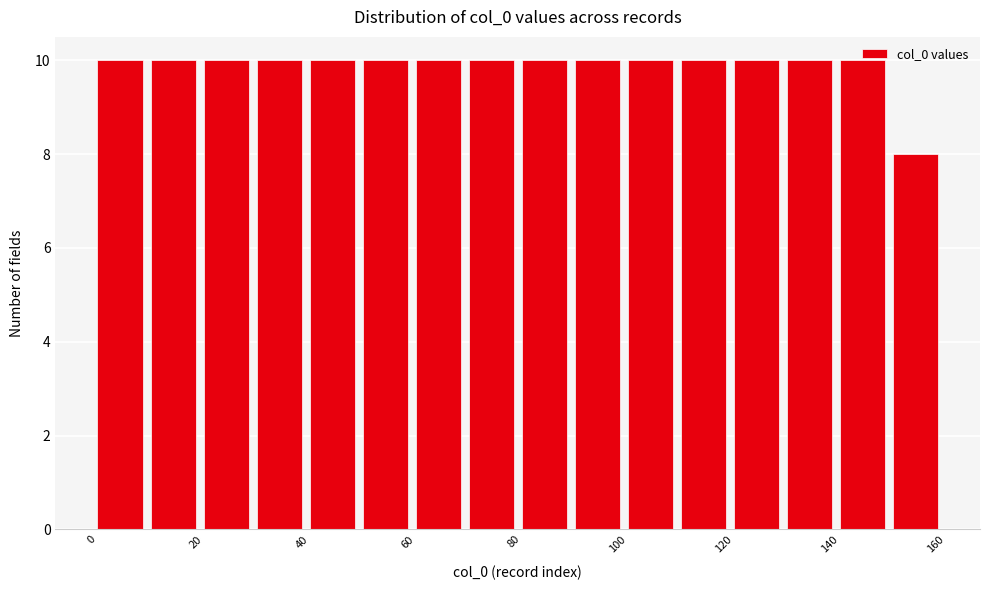

Reading left to right, transcribe this chart: for each bar, give the range it covers on the x-axis and its height. The values are not printed on the chart, so give them approximately, as read against the axis.

0 to 10: 10
10 to 20: 10
20 to 30: 10
30 to 40: 10
40 to 50: 10
50 to 60: 10
60 to 70: 10
70 to 80: 10
80 to 90: 10
90 to 100: 10
100 to 110: 10
110 to 120: 10
120 to 130: 10
130 to 140: 10
140 to 150: 10
150 to 160: 8